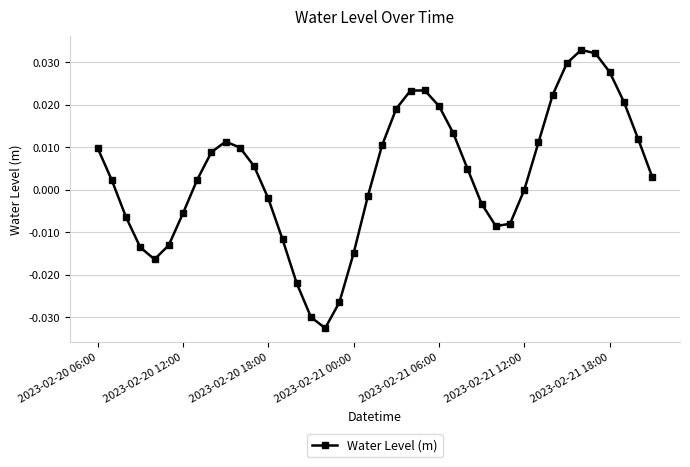

Does the chart display data point markers on the line(s)?

Yes